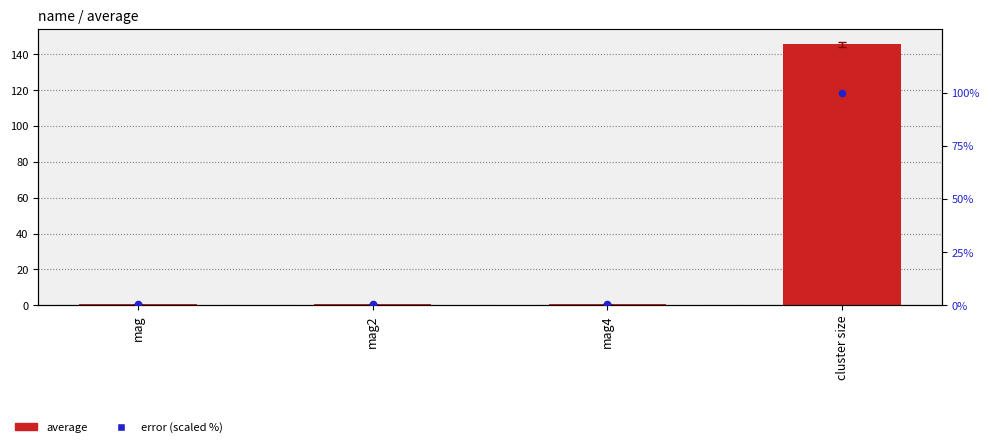

Is the value of error (scaled %) at cluster size greater than the value of average at mag2?

Yes